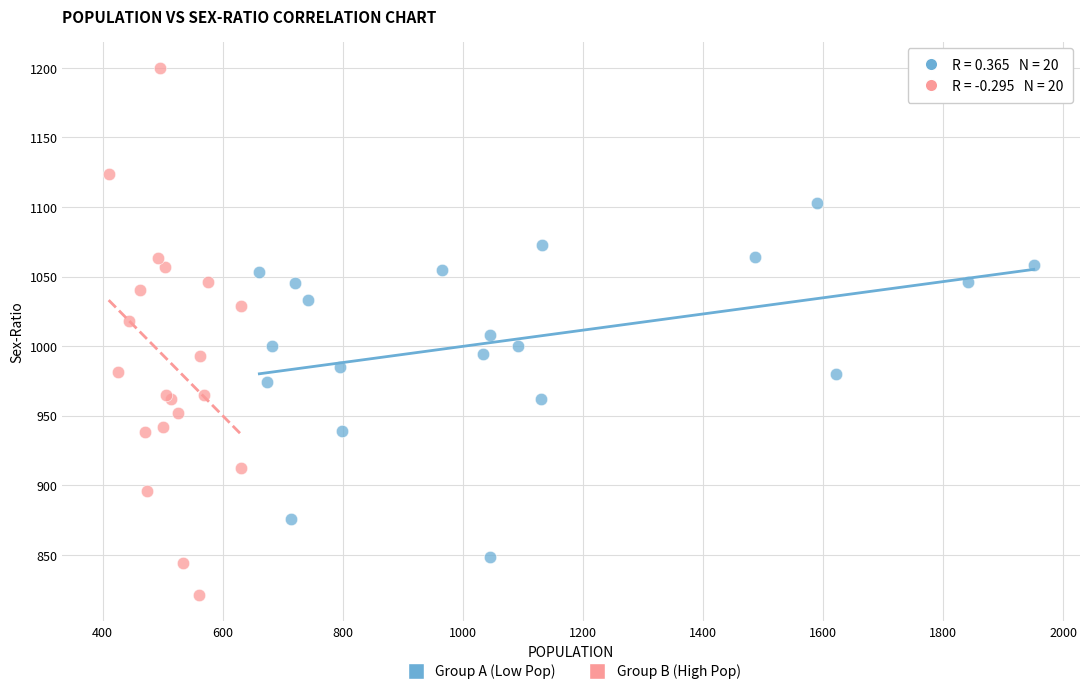

Which series has the widest spread of Y values?

Group B (High Pop)